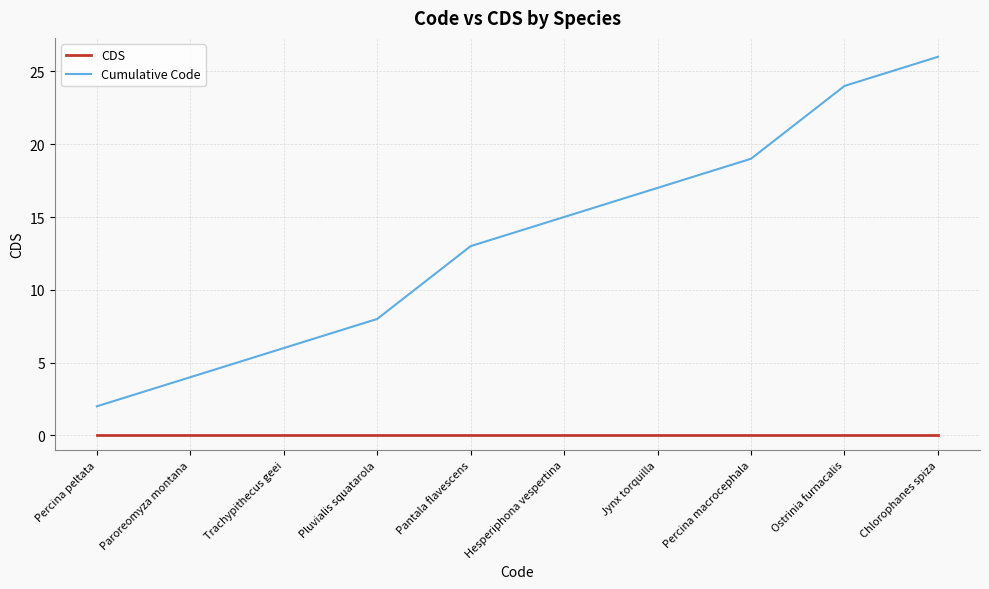

List the series in order of their peak value, highest first.

Cumulative Code, CDS